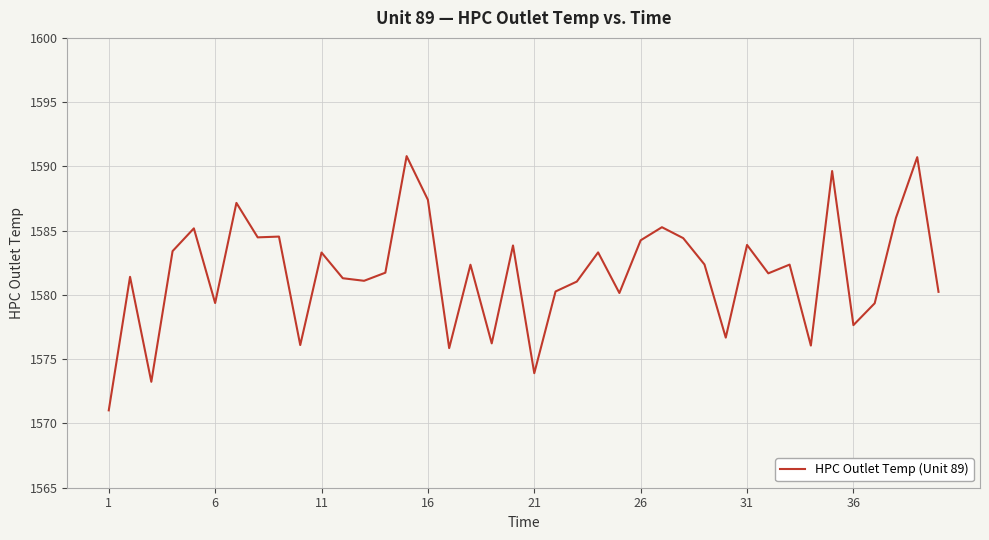

What is the difference between the maximum and minimum values?

19.8